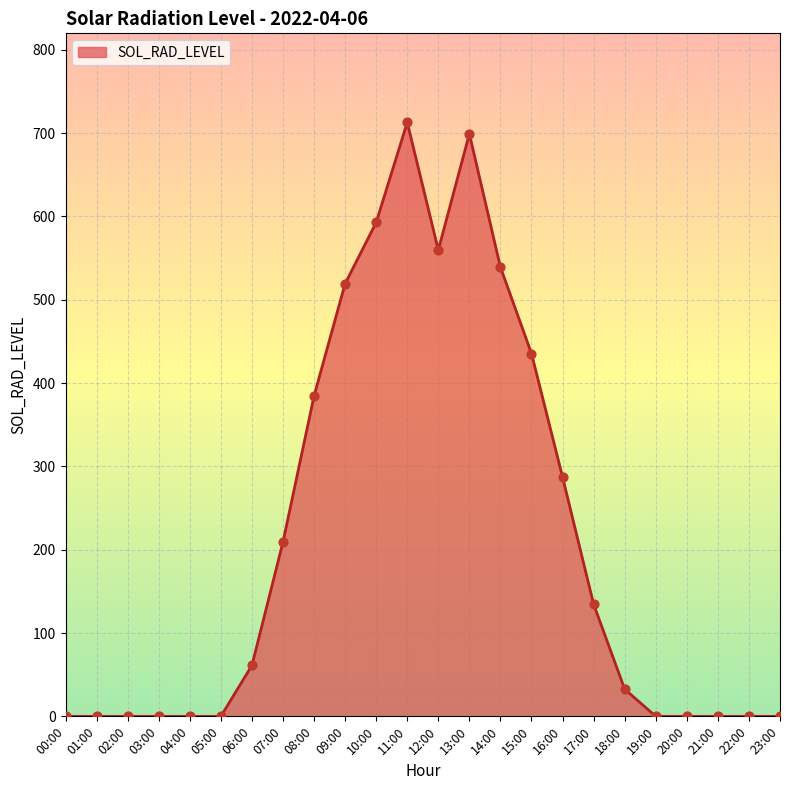

What is the change in value from 09:00 to 10:00?

+73.4